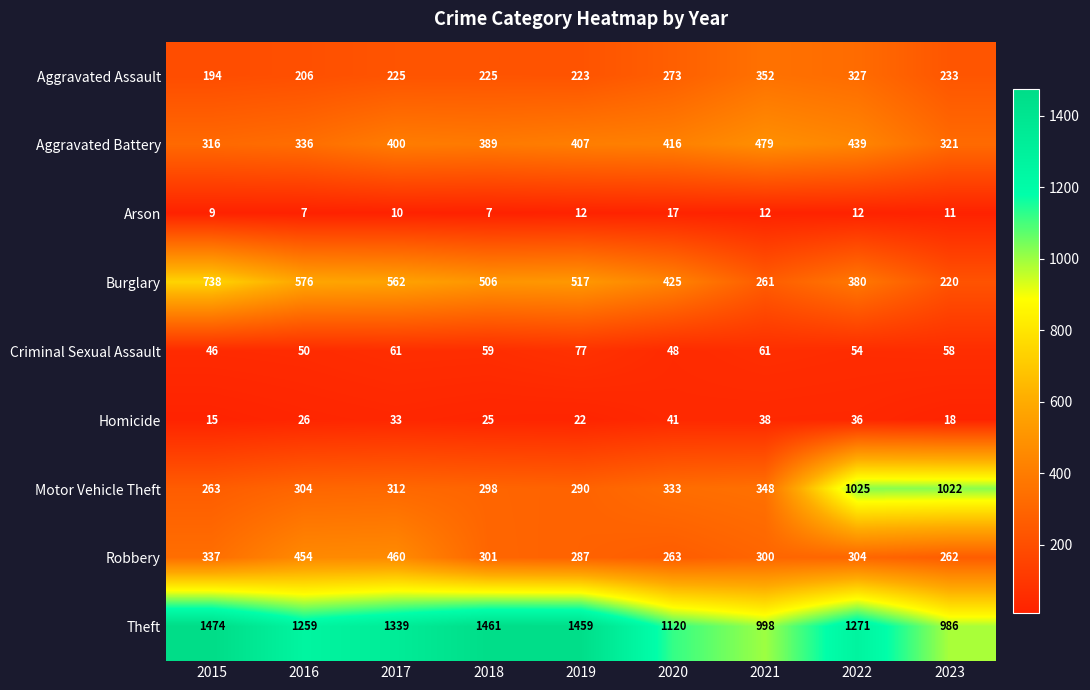

What is the difference between the highest and lowest values at 2019?

1447